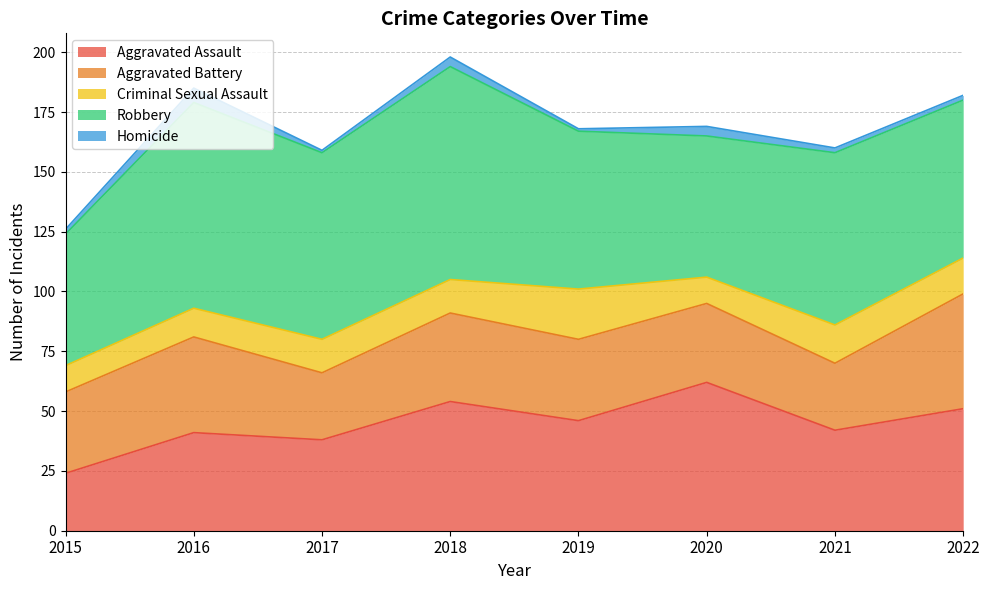

The value of Aggravated Battery at 2022 is 48. True or false?

True